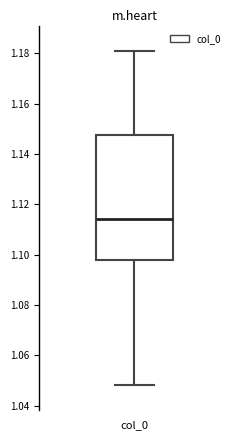

Read this box plot against the y-axis: the position of the median line, the range covered by the box, and the ends of both whiskers. The values are not printed on the chart, so give them approximately, as read against the axis.

median 1.114, box 1.098 to 1.148, whiskers 1.048 to 1.182